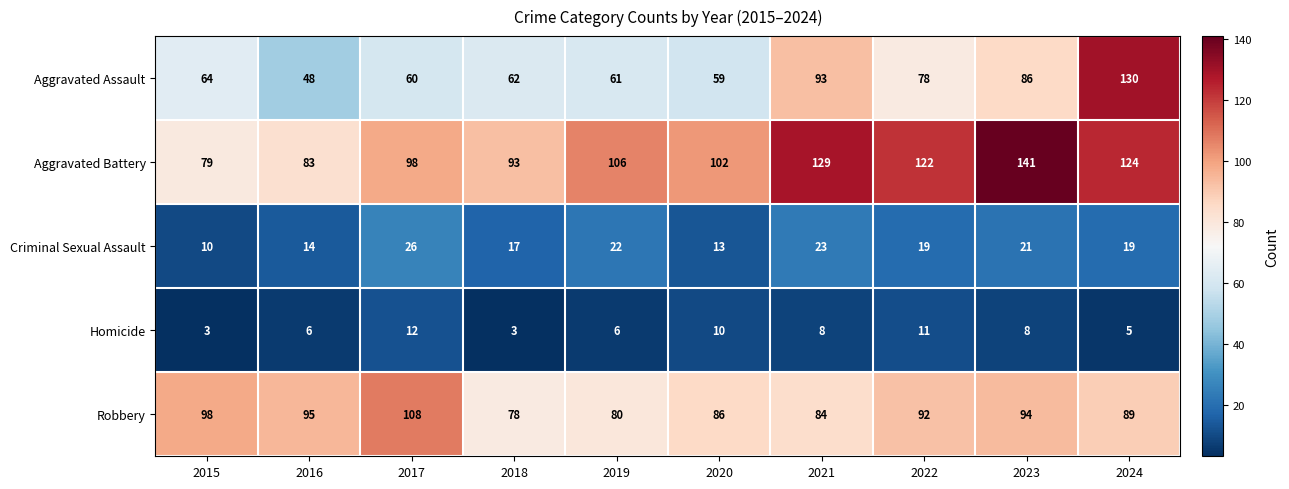

The value of Homicide at 2023 is 14. True or false?

False